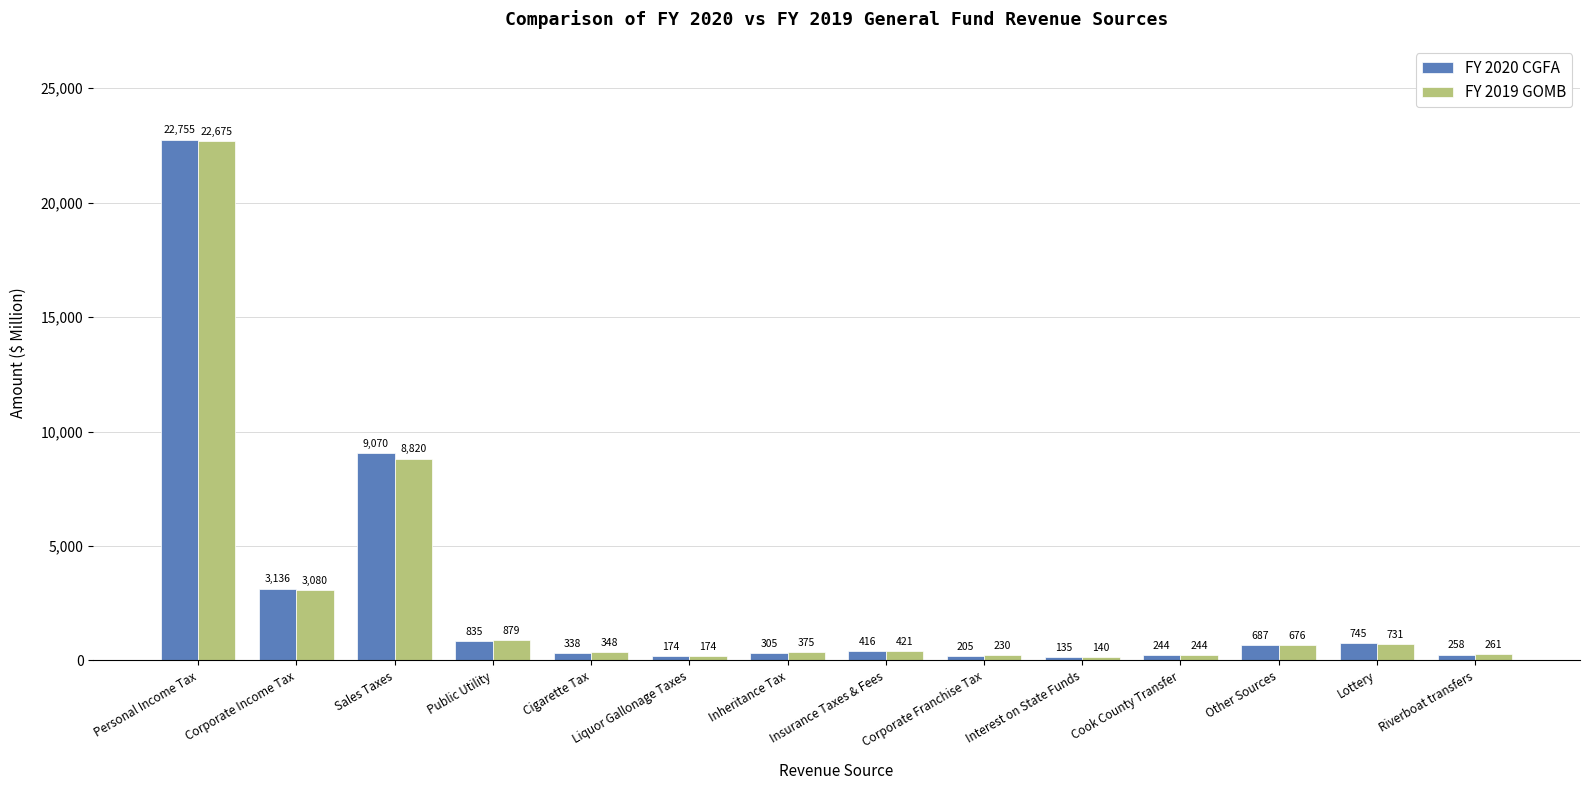

How many data points in FY 2020 CGFA are less than 416?

7